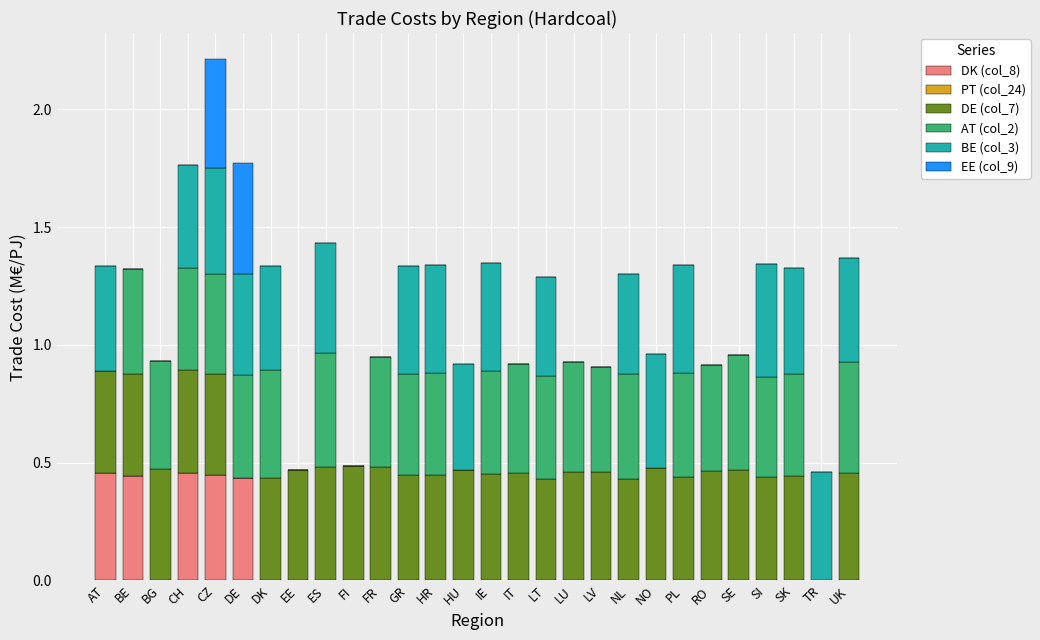

What is the total value across all series at HR?

1.3